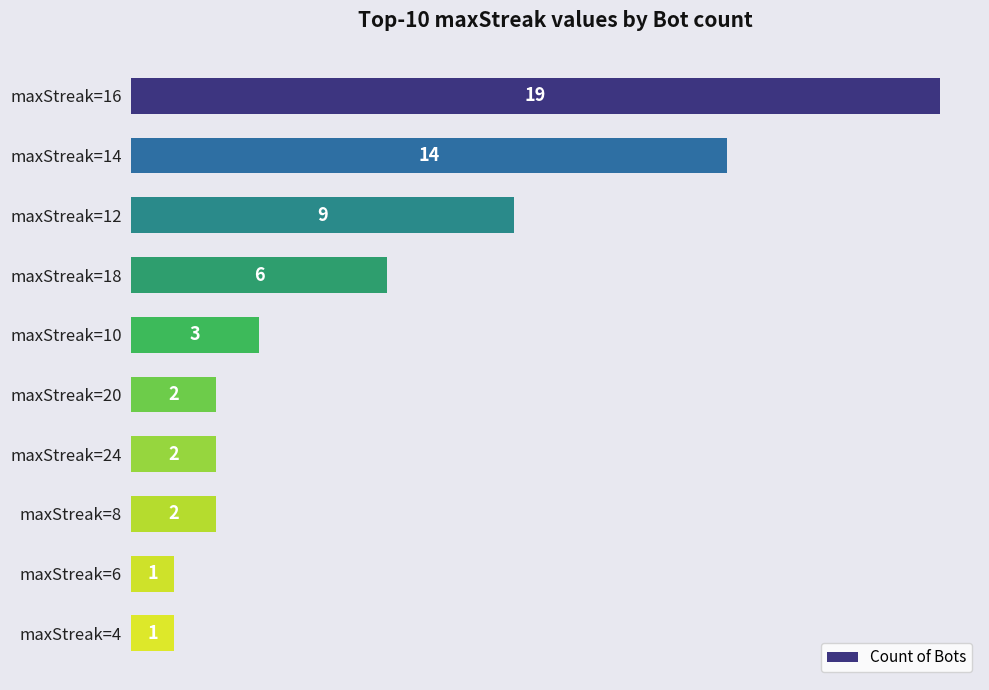

What position from the bottom is maxStreak=8?

3